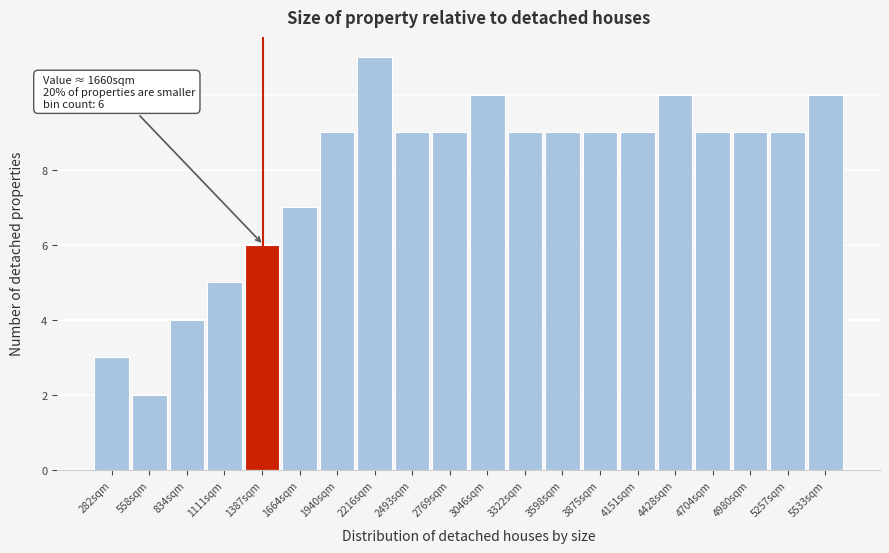

Reading left to right, extract all data points from this chart.

282sqm=3	558sqm=2	834sqm=4	1111sqm=5	1387sqm=6	1664sqm=7	1940sqm=9	2216sqm=11	2493sqm=9	2769sqm=9	3046sqm=10	3322sqm=9	3598sqm=9	3875sqm=9	4151sqm=9	4428sqm=10	4704sqm=9	4980sqm=9	5257sqm=9	5533sqm=10